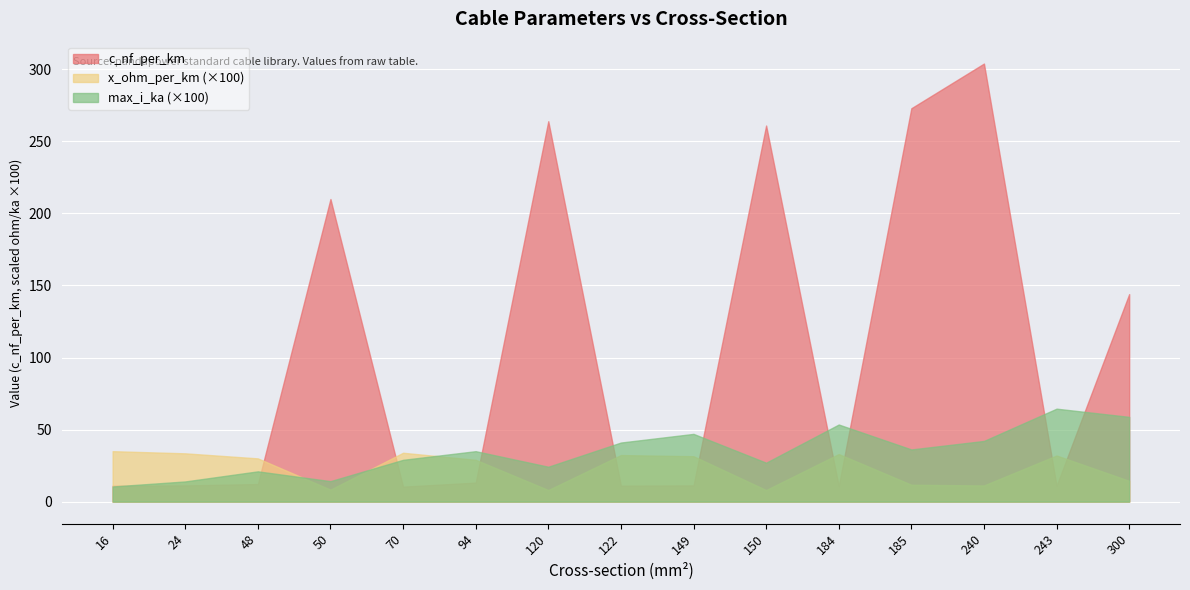

Is it true that max_i_ka equals 0.4 at 122?

True